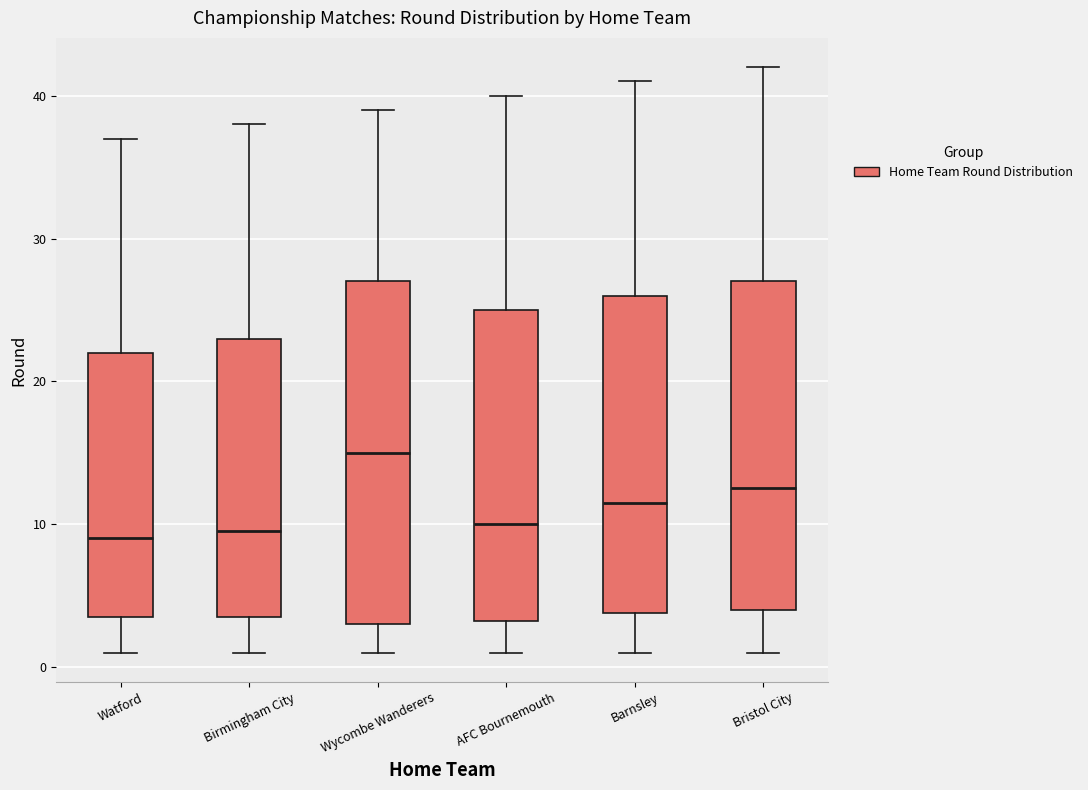

Reading left to right, read every box against the y-axis: the position of its median line, the range the box covers, and the ends of its whiskers. The values are not printed on the chart, so give them approximately, as read against the axis.

Watford: median 9, box 4 to 22, whiskers 1 to 37
Birmingham City: median 10, box 4 to 23, whiskers 1 to 38
Wycombe Wanderers: median 15, box 3 to 27, whiskers 1 to 39
AFC Bournemouth: median 10, box 3 to 25, whiskers 1 to 40
Barnsley: median 12, box 4 to 26, whiskers 1 to 41
Bristol City: median 13, box 4 to 27, whiskers 1 to 42